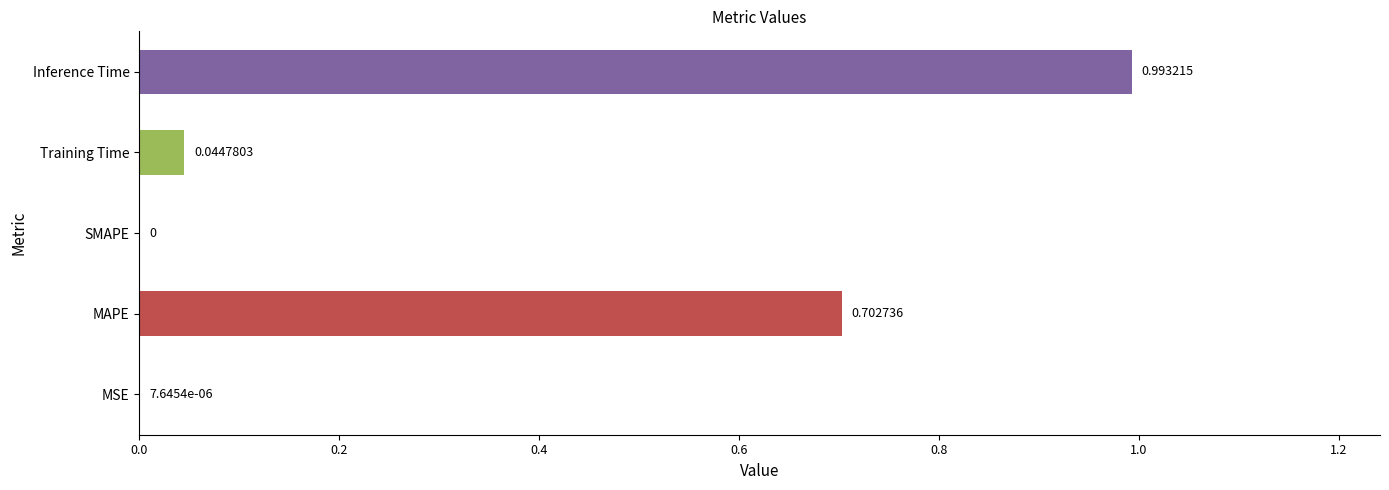

Where is the data nearest to the value 0?

SMAPE